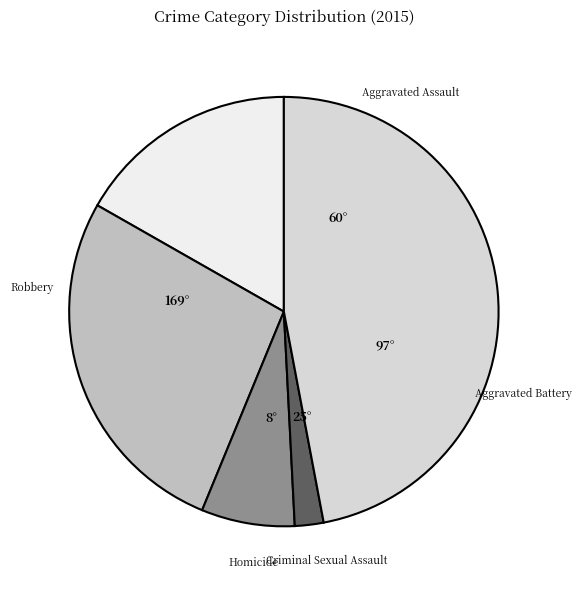

Is there any slice that represents more than half of the pie?

No